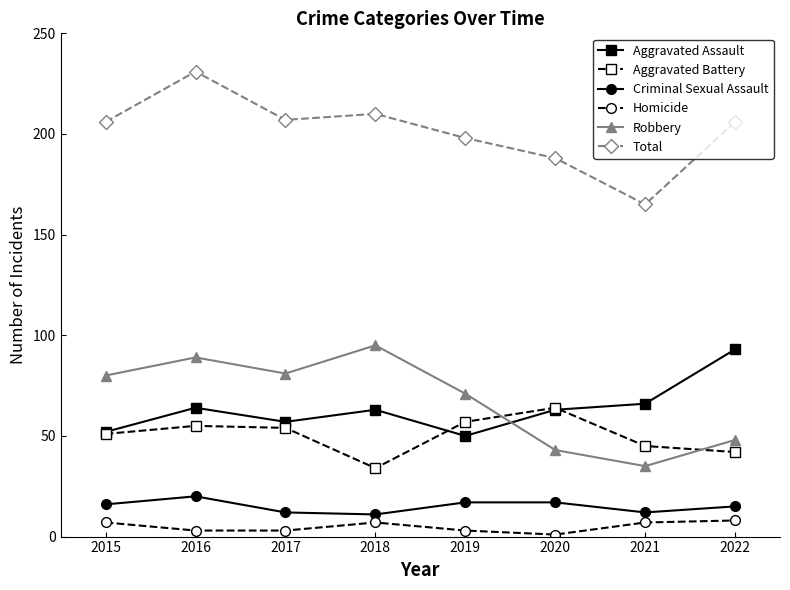

What are all the series names shown in the legend?

Aggravated Assault, Aggravated Battery, Criminal Sexual Assault, Homicide, Robbery, Total